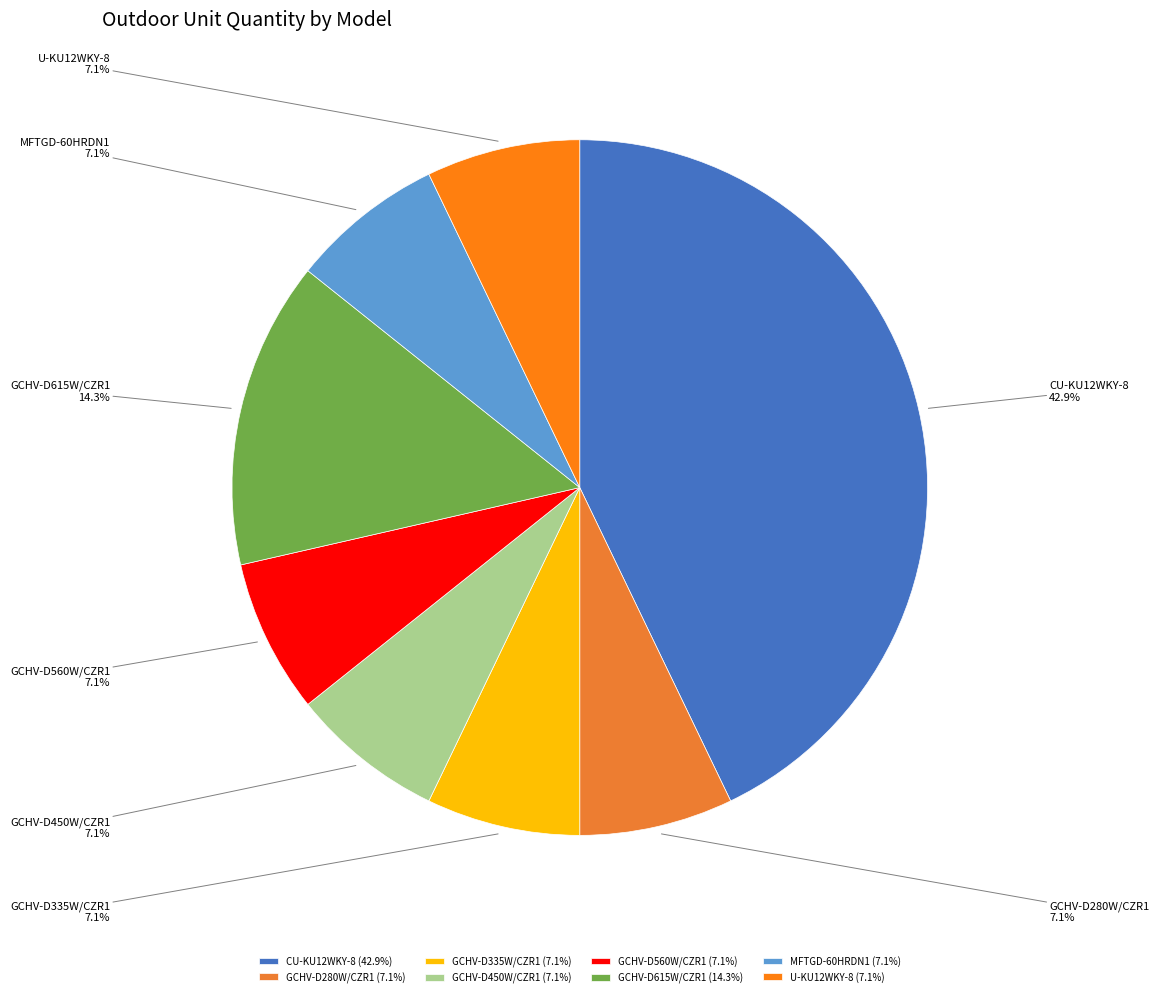

The GCHV-D280W/CZR1 slice represents 13% of the pie. True or false?

False